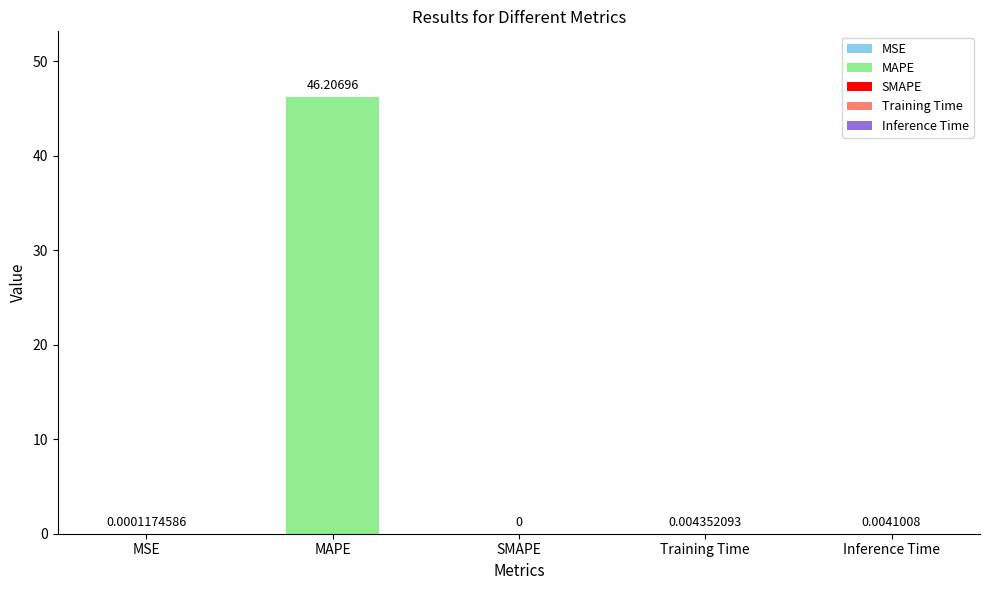

Between MSE and MAPE, which is larger?

MAPE